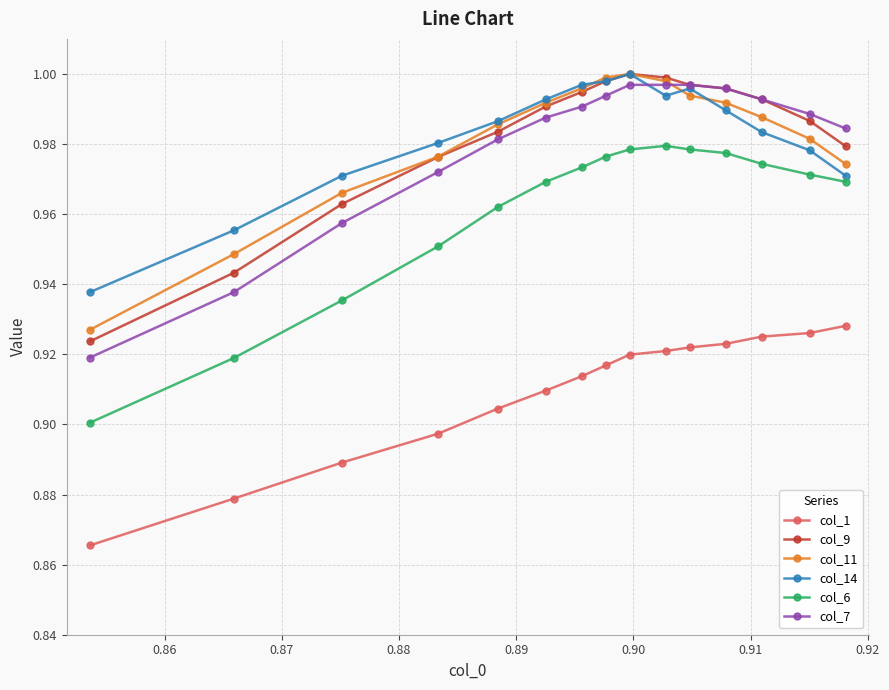

At how many categories does at least one series exceed 0?

15